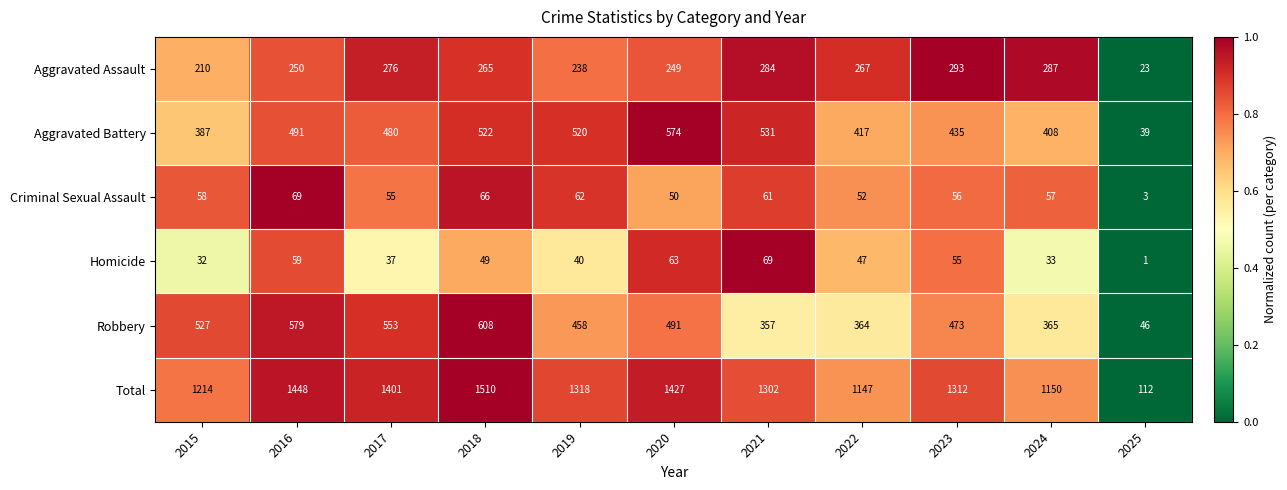

What is the greatest value displayed?

1510